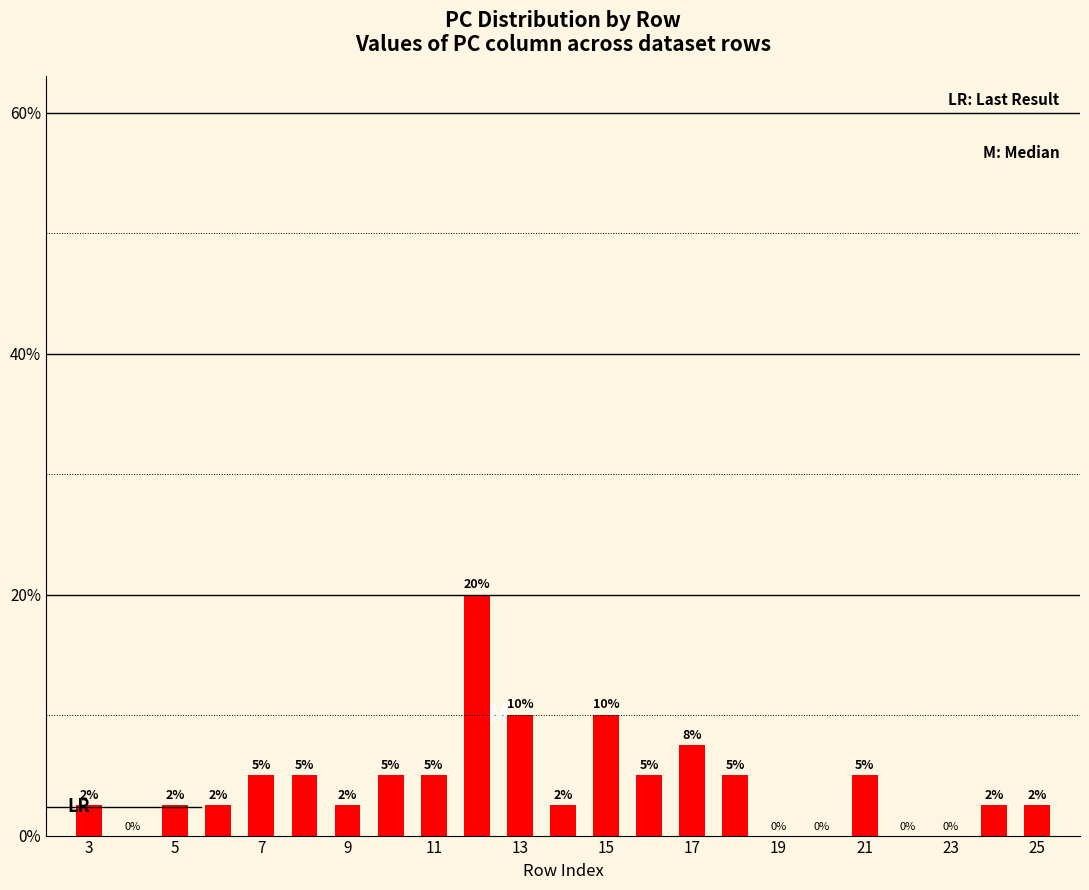

Does the chart contain stacked bars?

No